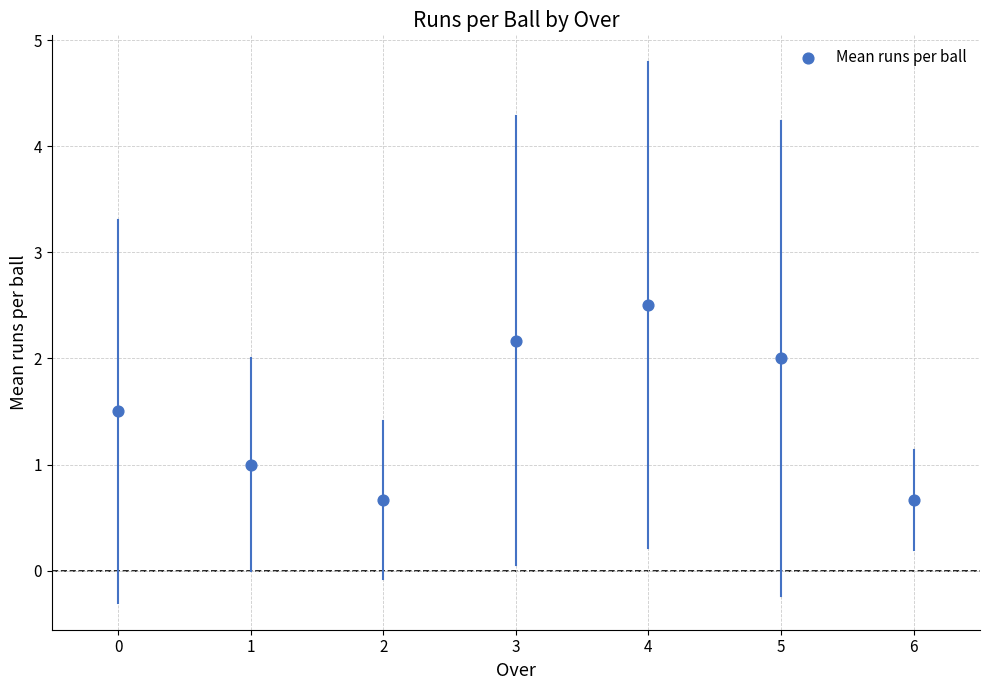

What is the range of Y values (max minus min)?

1.8